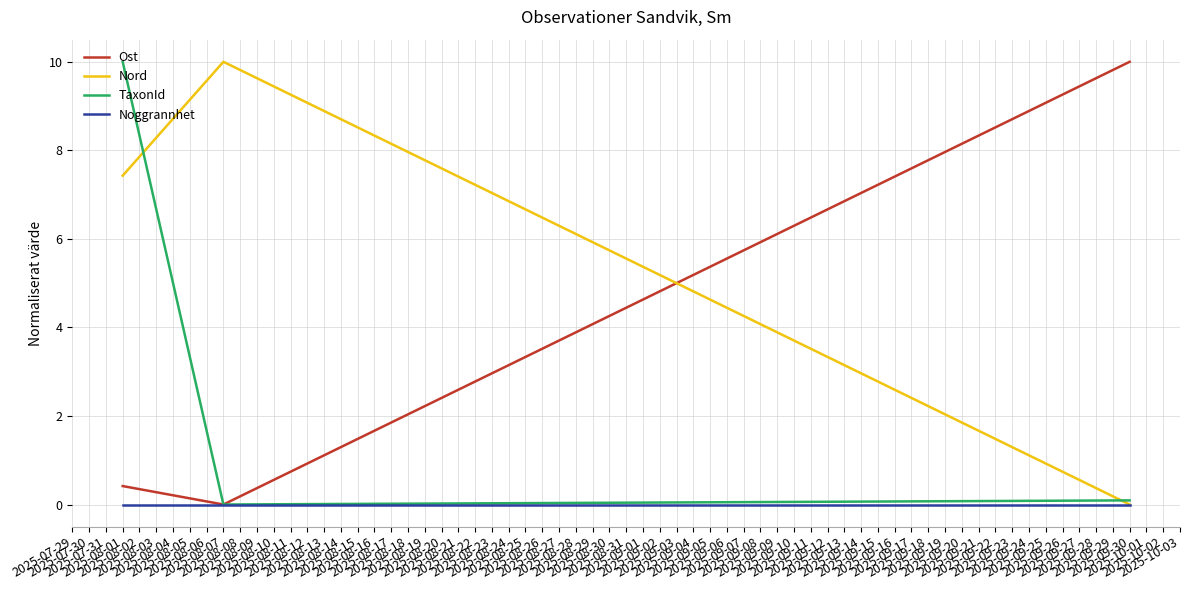

What is the maximum value for TaxonId?

10.0